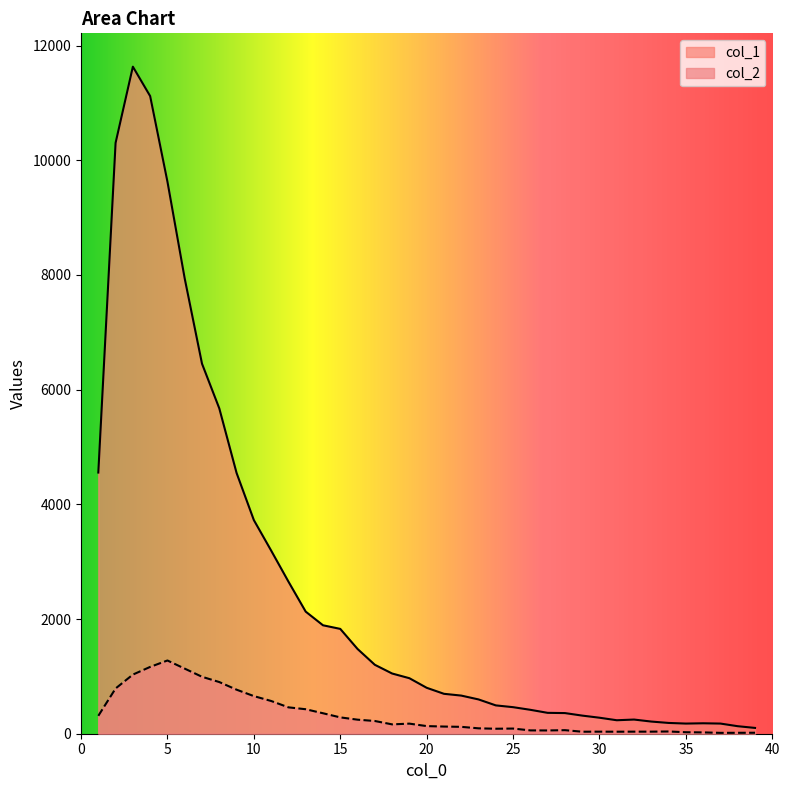

What are all the series names shown in the legend?

col_1, col_2